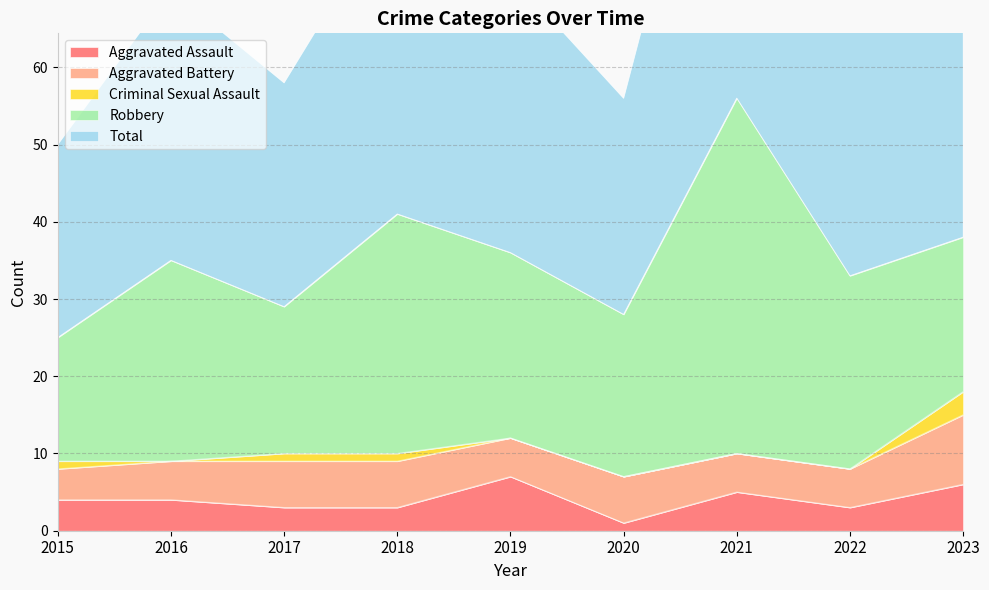

Is the value of Total at 2020 greater than the value of Aggravated Assault at 2015?

Yes